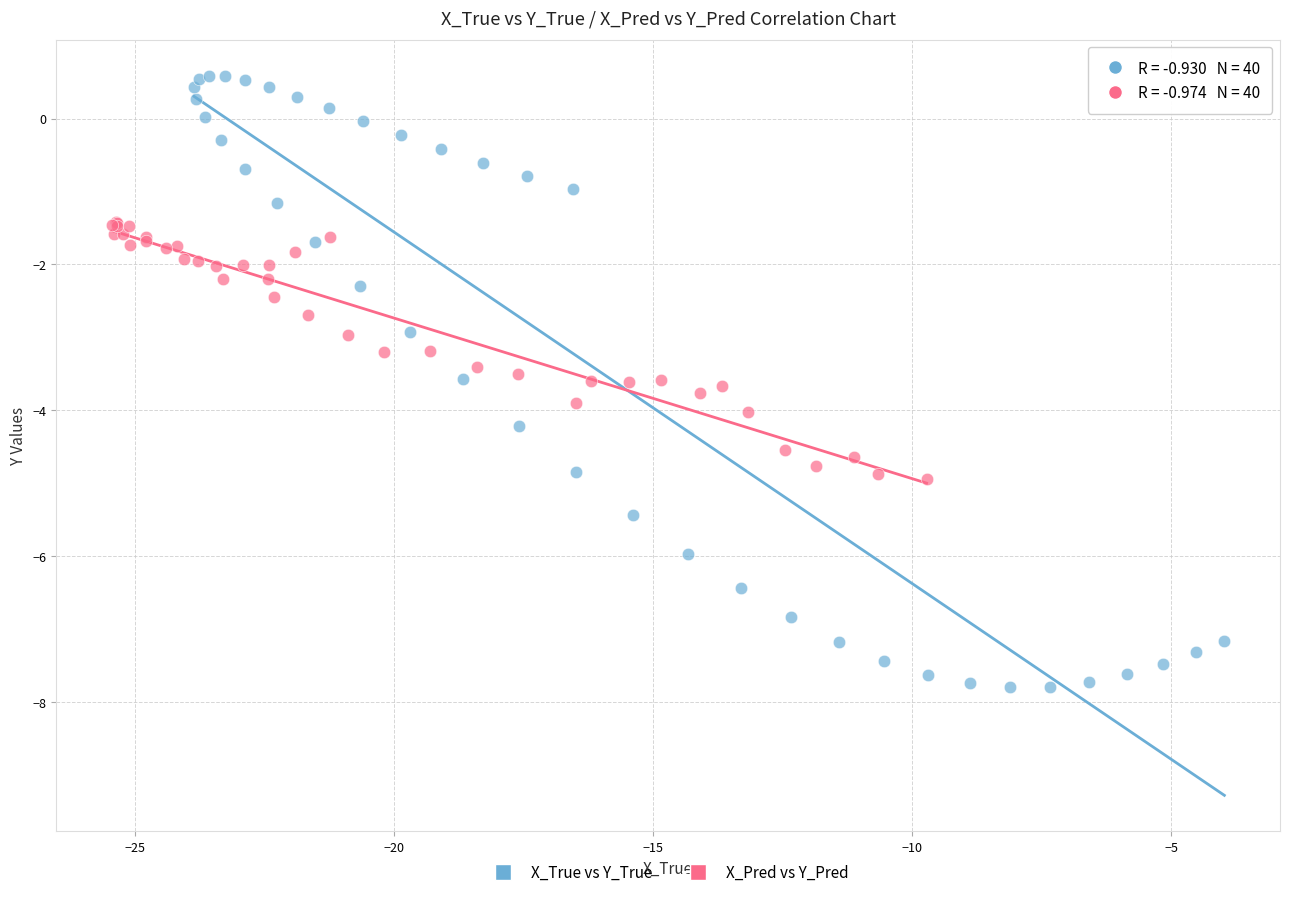

Which series has the largest Y range (max minus min)?

X_True vs Y_True